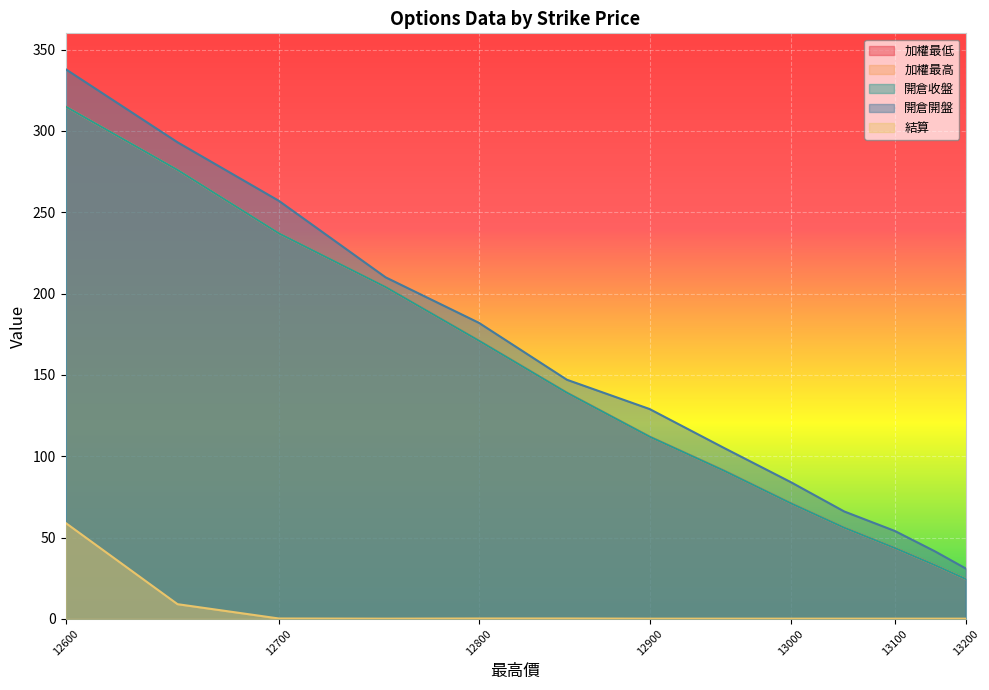

Which category has the lowest value across all series?

12750